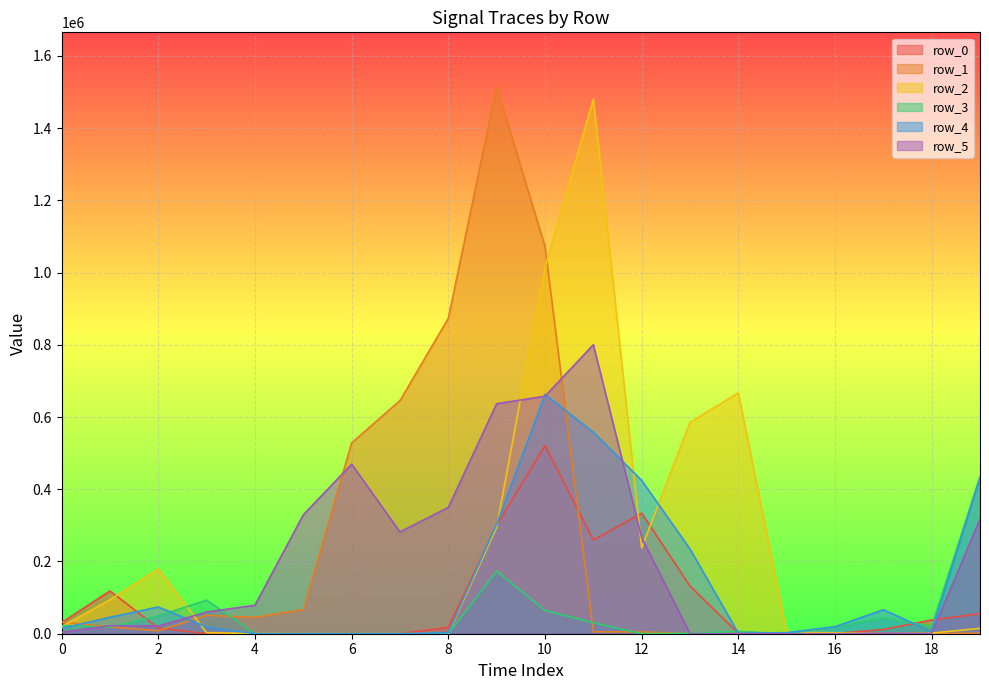

Which category has the highest value in the row_2 series?

11